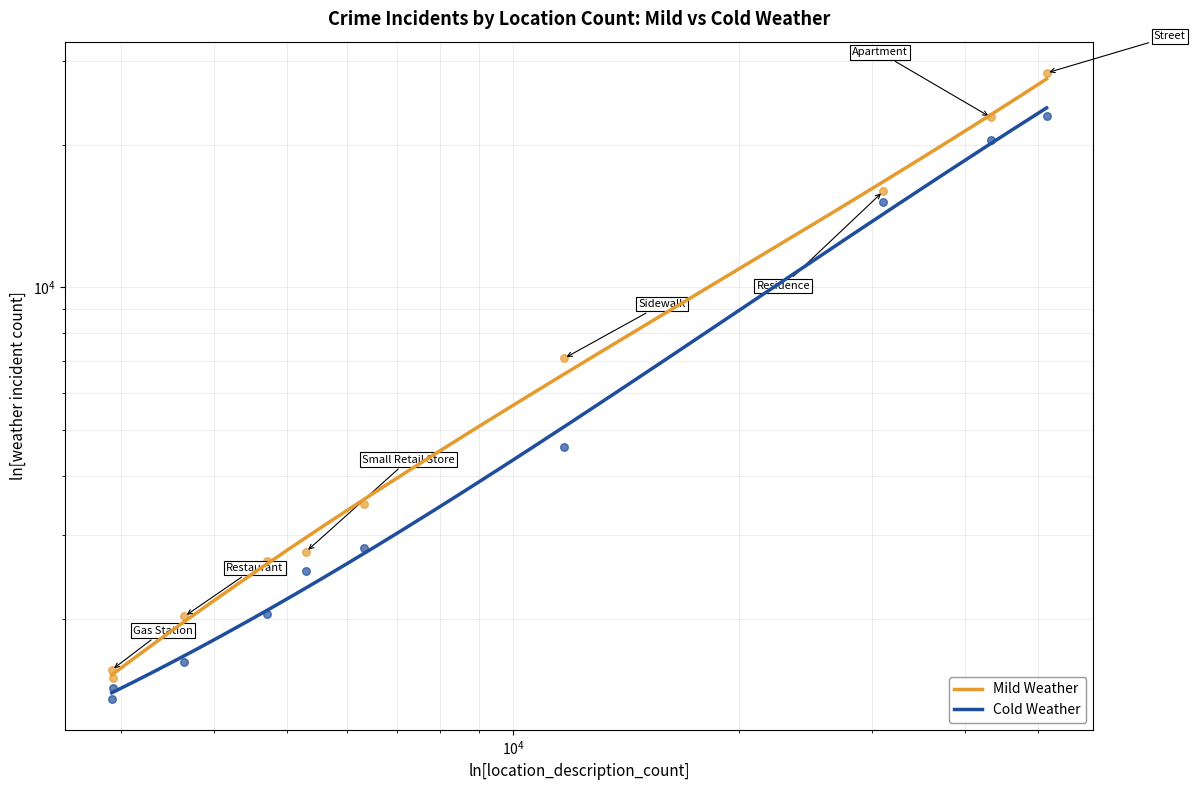

Which series reaches the maximum Y coordinate?

mild_weather